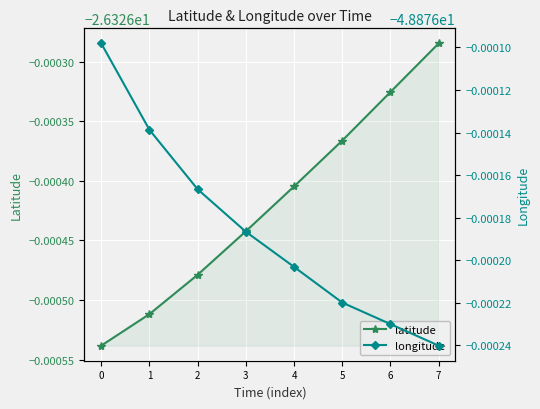

What is the sum of all latitude values?

-210.6